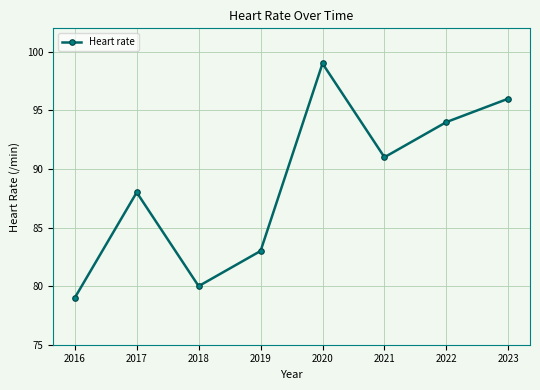

Reading left to right, list all the values displayed in this chart.

79	88	80	83	99	91	94	96